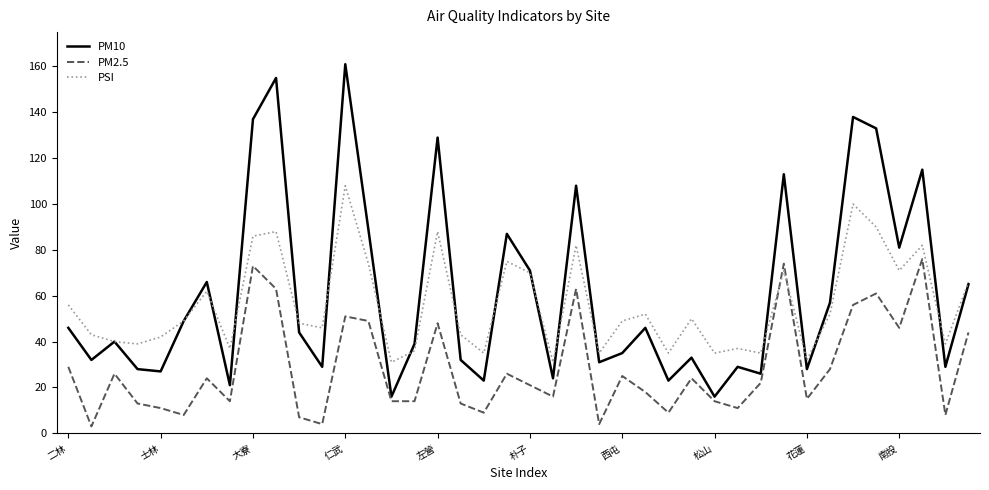

Which series has the largest range (max minus min)?

PM10